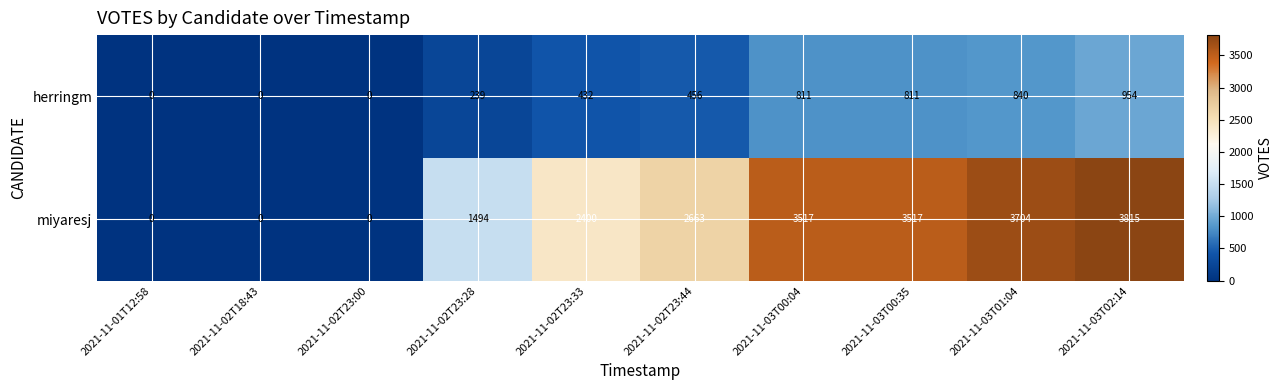

At which category is the sum across all series the highest?

2021-11-03T02:14